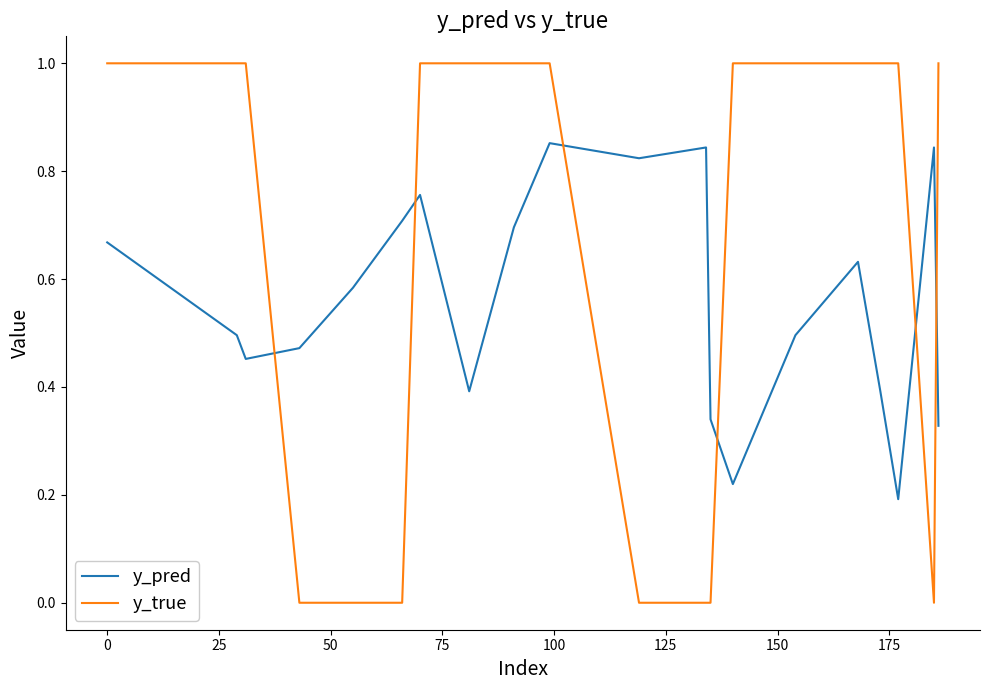

Which series has the largest total across all categories?

y_true